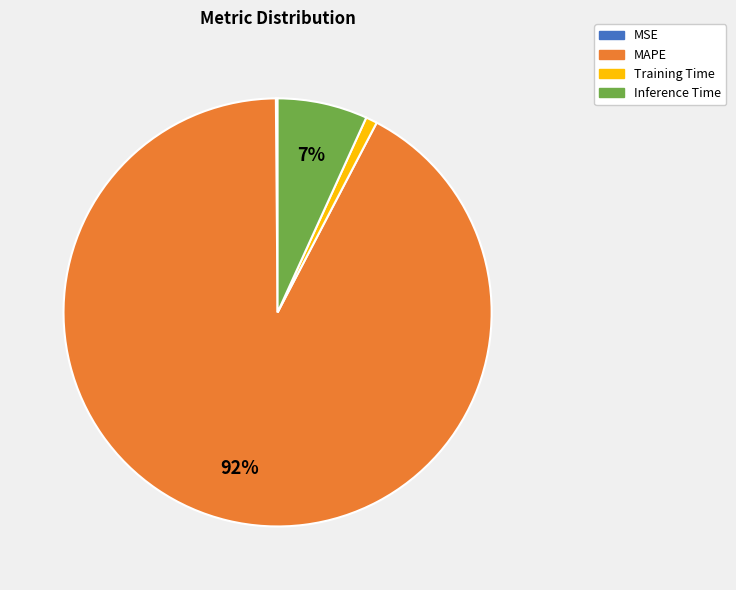

To the nearest percent, what percentage of the pie is Training Time?

1%